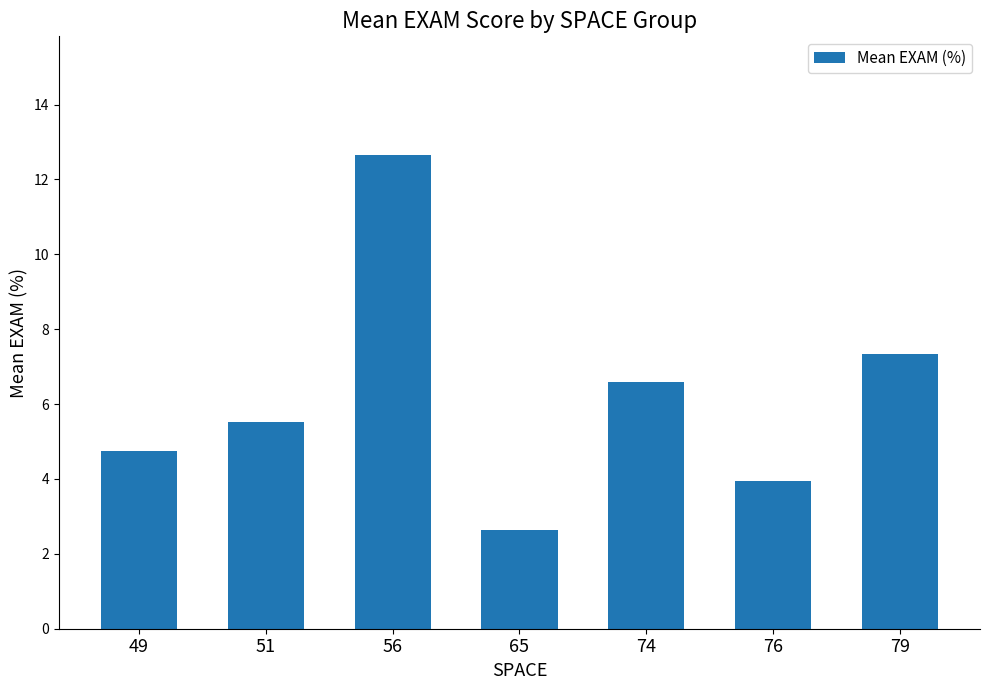

The chart shows a value of 3.9 at 76. True or false?

True